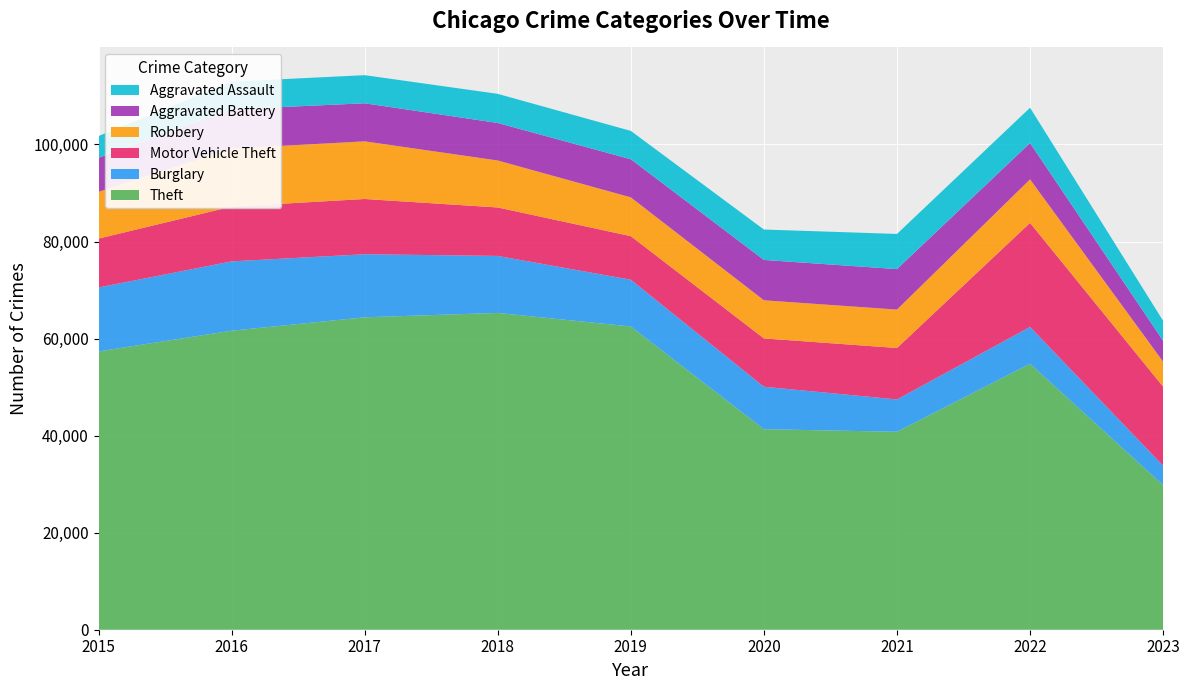

Reading left to right, transcribe all the data shown in this chart.

Theft: 57350	61621	64384	65286	62491	41320	40796	54808	29792
Burglary: 13184	14289	13001	11747	9638	8757	6659	7592	4008
Motor Vehicle Theft: 10068	11286	11380	9985	8977	9959	10602	21446	16280
Robbery: 9638	11960	11880	9680	7994	7855	7917	8965	5149
Aggravated Battery: 7018	8085	7845	7734	7857	8319	8346	7486	4318
Aggravated Assault: 4480	5712	5793	6001	5841	6263	7243	7277	4113